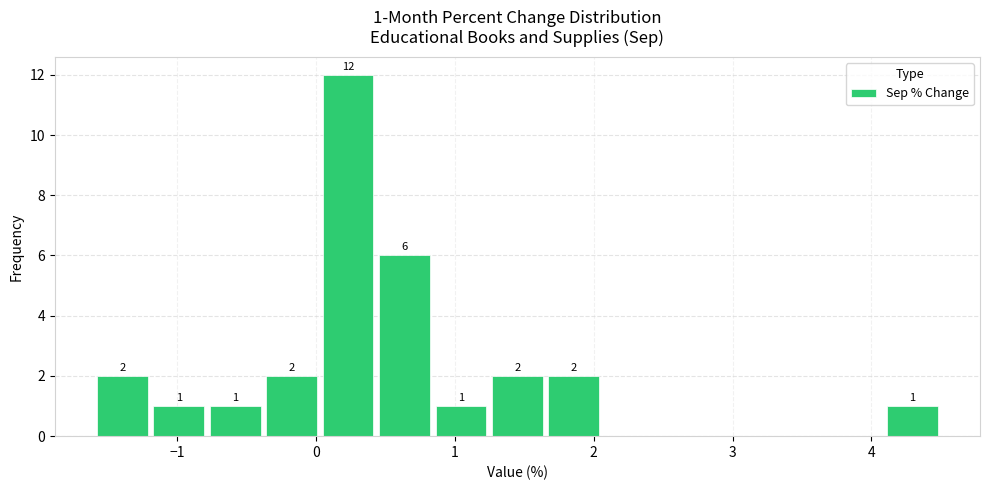

Over which range of the x-axis is the bar tallest?

0.0 to 0.4